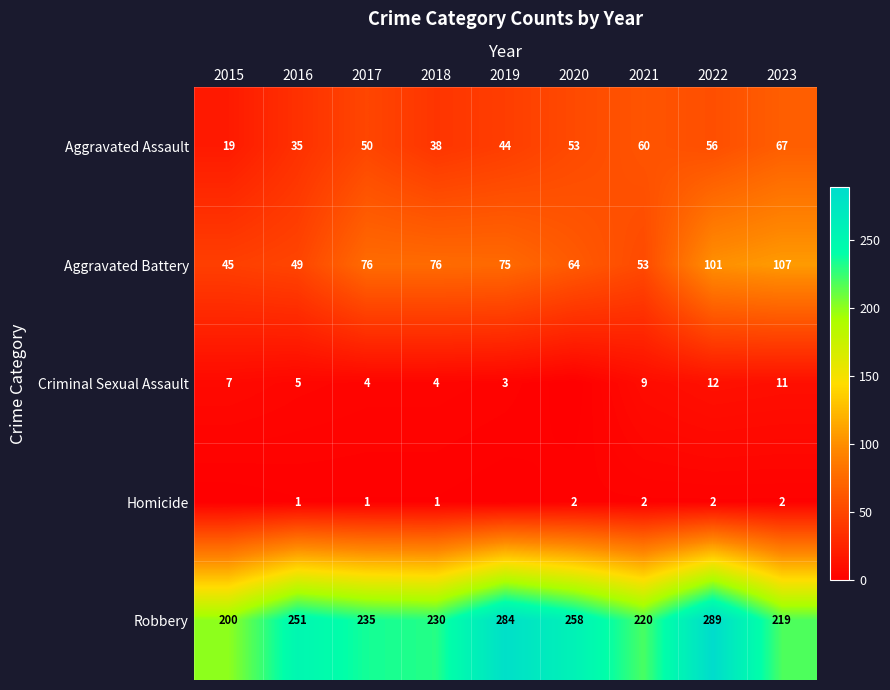

What is the total value across all series at 2017?

366